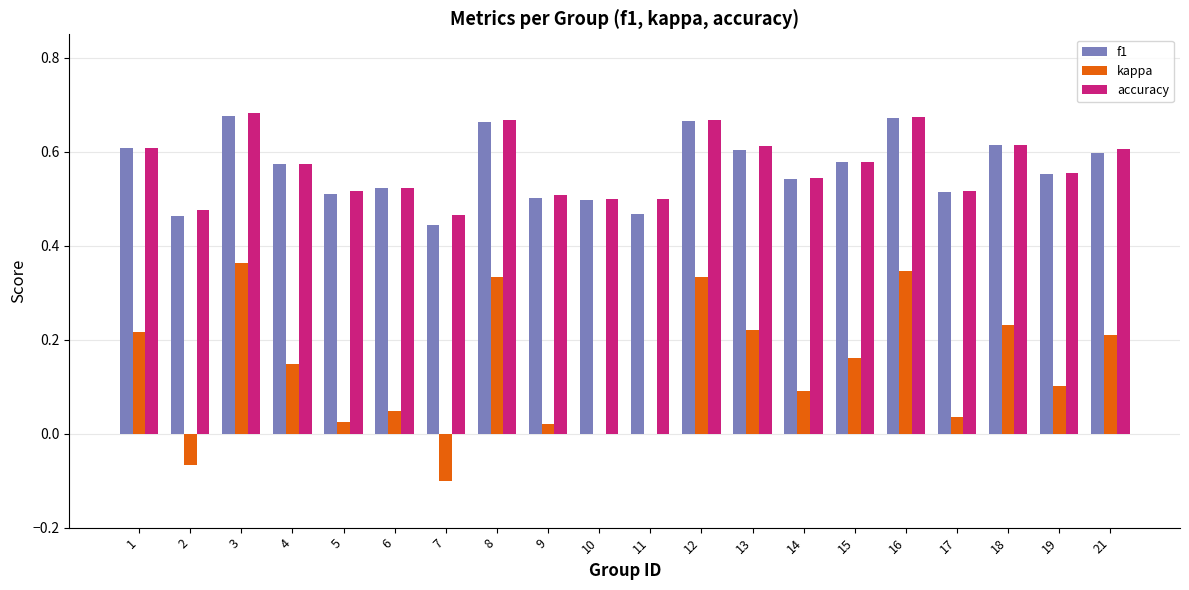

True or false: f1 has a value of 0.5 at 2.

True